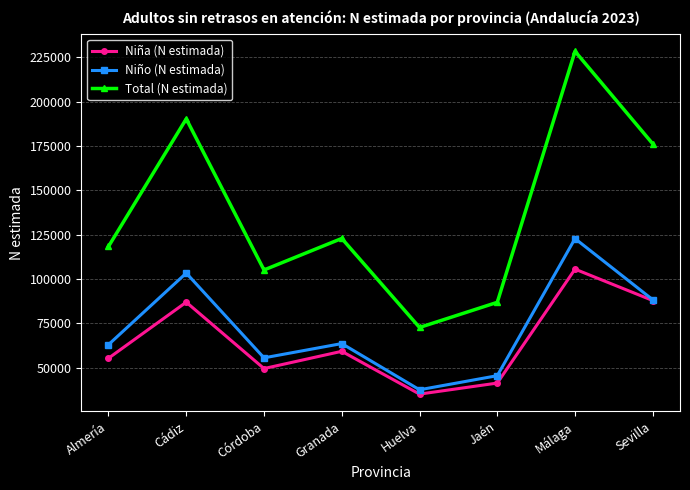

At which category is the sum across all series the highest?

Málaga